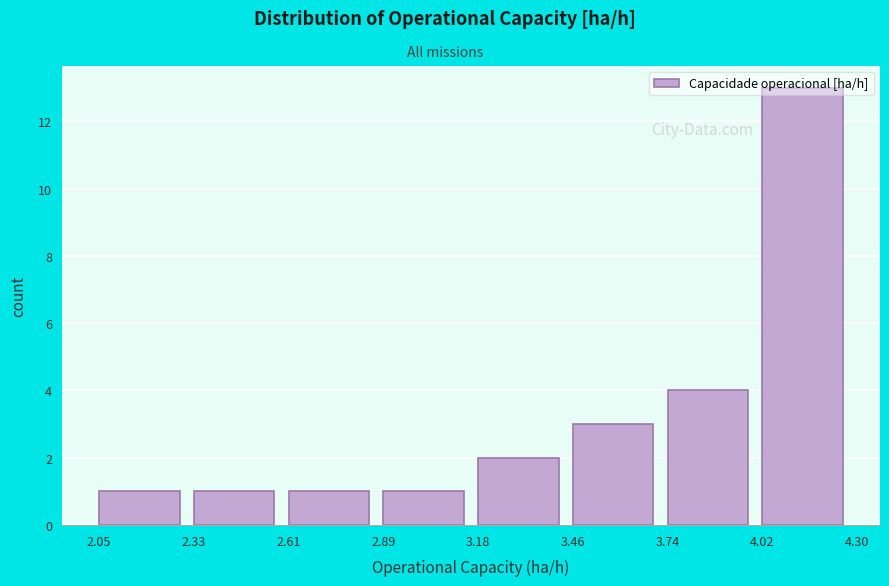

What is the height of the bar covering 3.18 to 3.46 on the x-axis? The values are not printed on the chart, so give them approximately, as read against the axis.

2